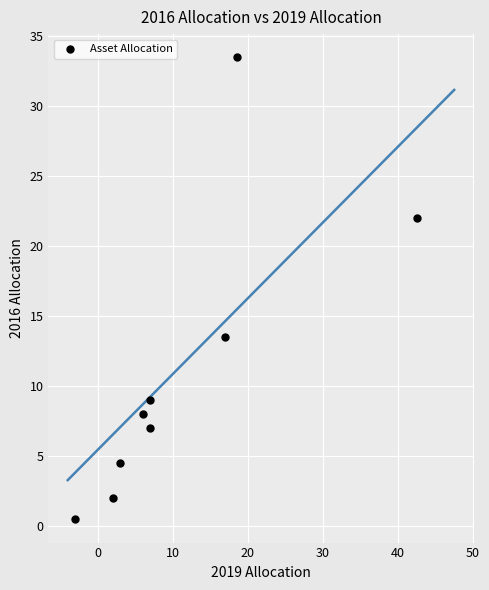

What is the range of Y values (max minus min)?

33.0